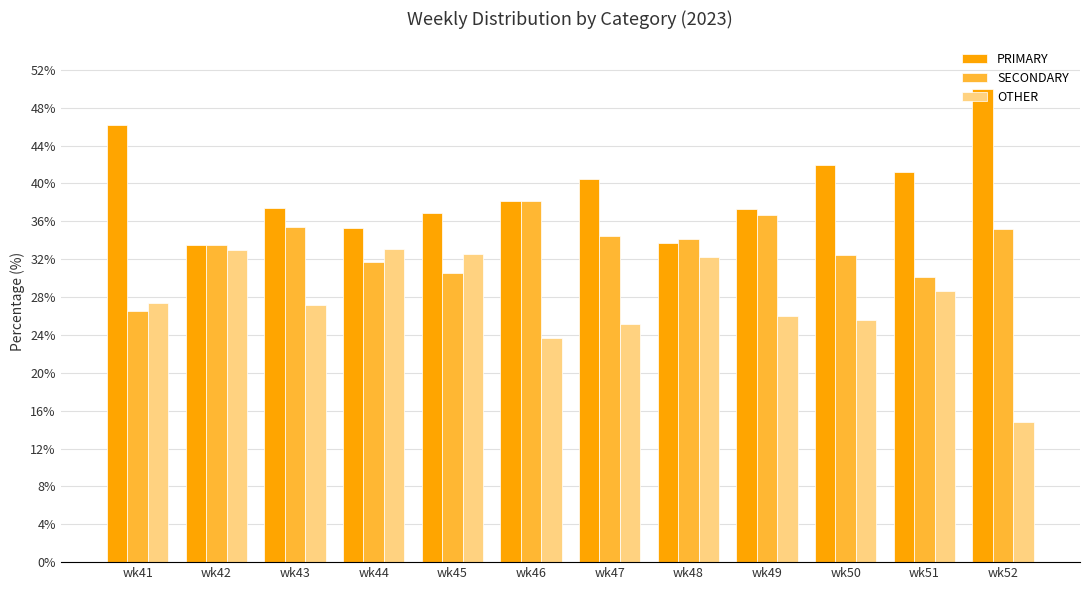

Which series has the largest total across all categories?

PRIMARY